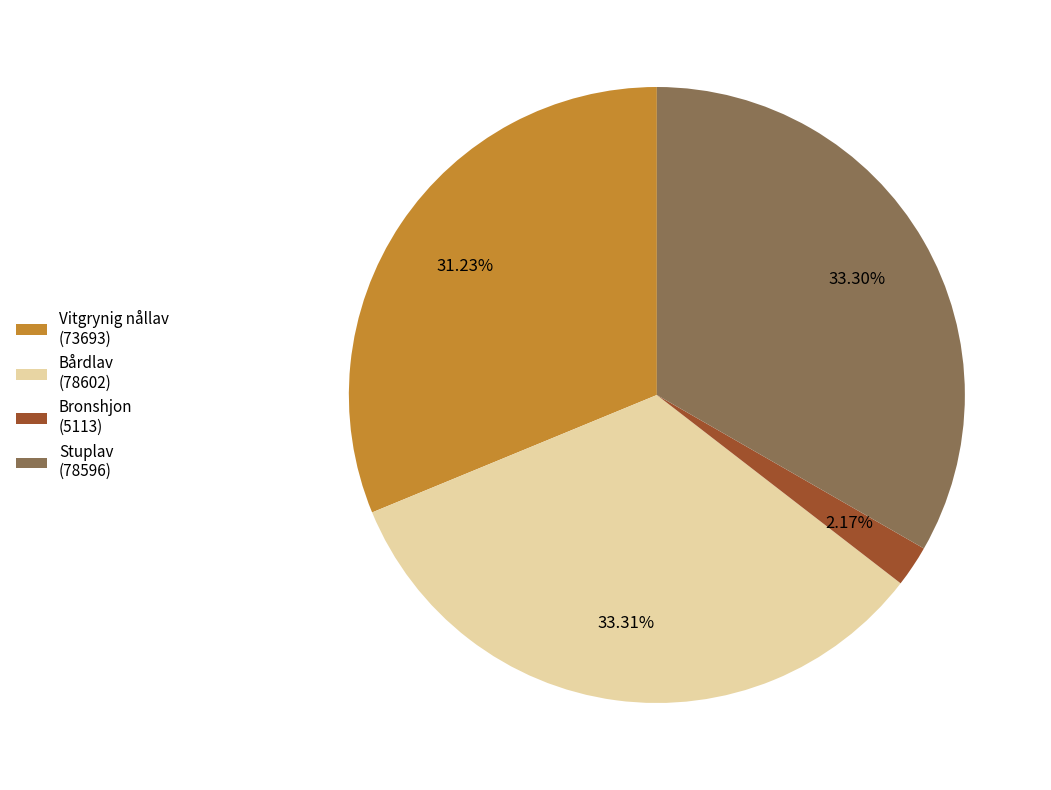

Is there any slice that represents more than half of the pie?

No